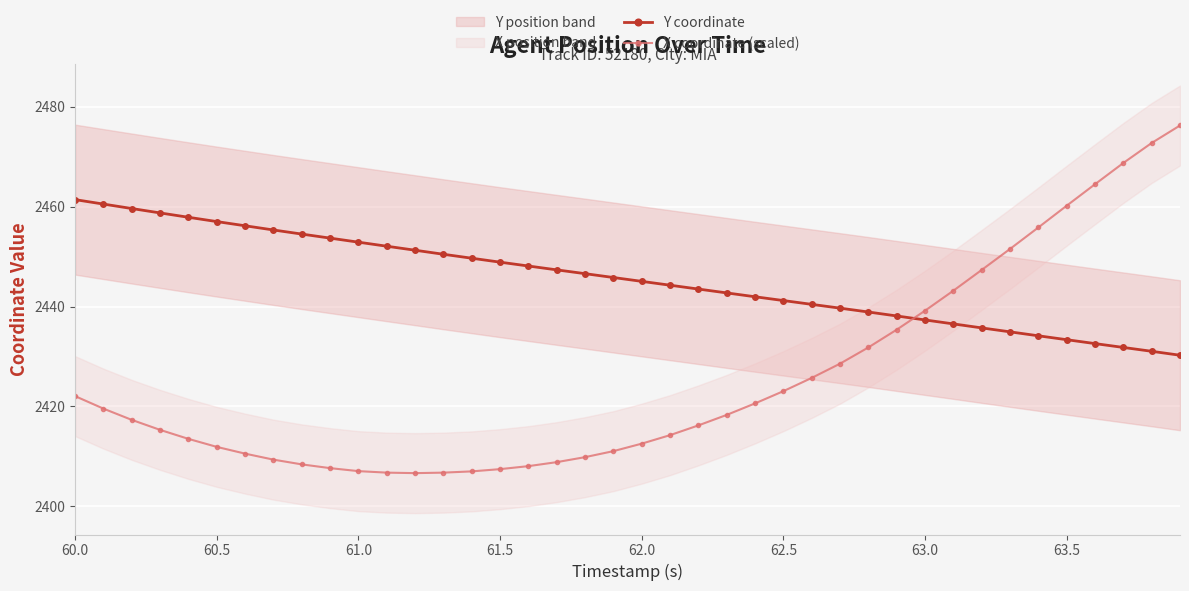

How many times do Y coordinate and X coordinate (scaled) cross each other?

1